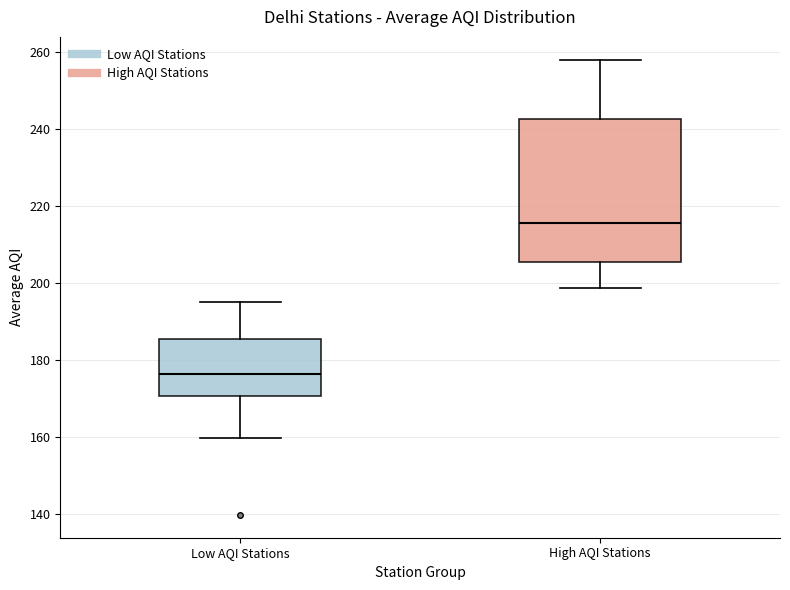

Where is the upper edge of the box for High AQI Stations on the y-axis? The values are not printed on the chart, so give them approximately, as read against the axis.

242